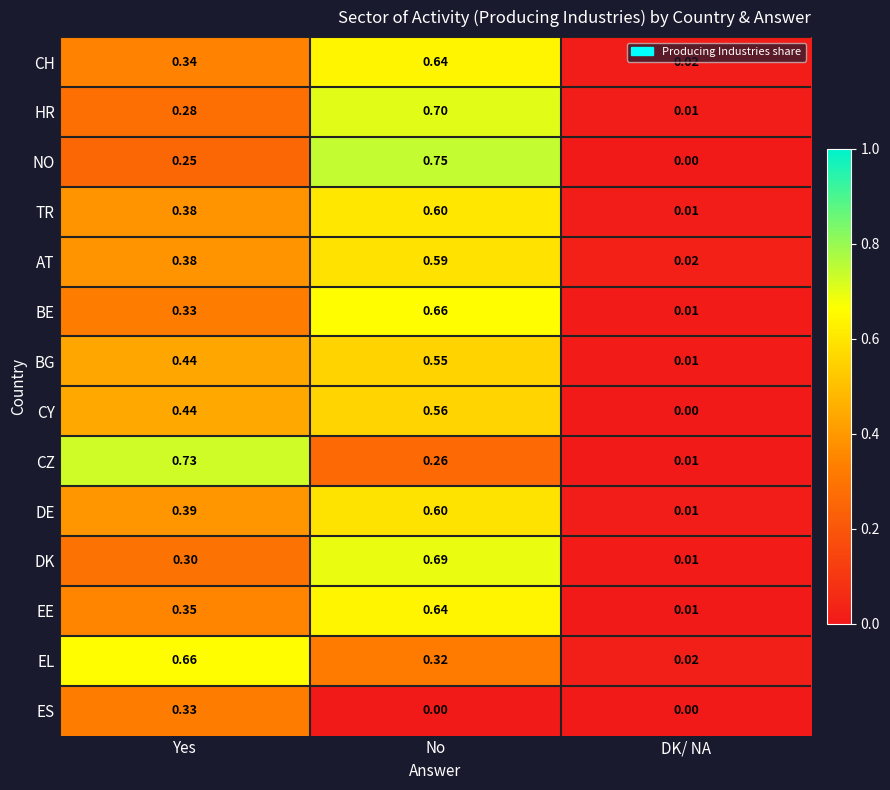

Which category has the lowest value in the EL series?

DK/ NA